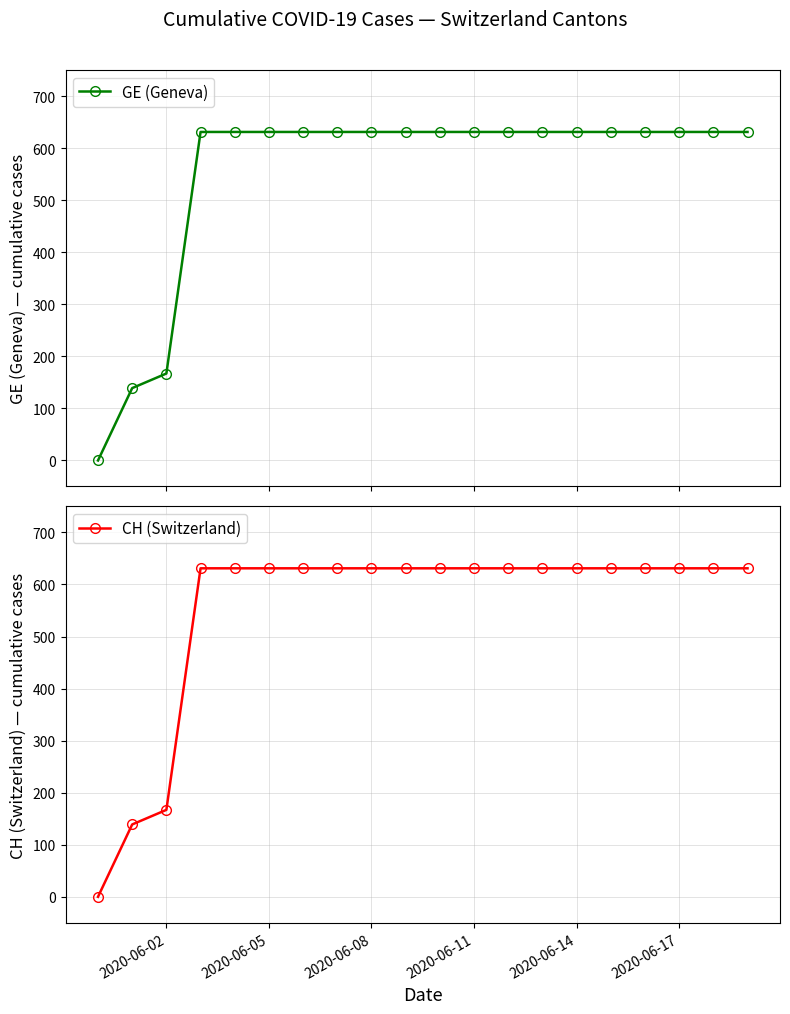

At how many categories does at least one series exceed 278?

17